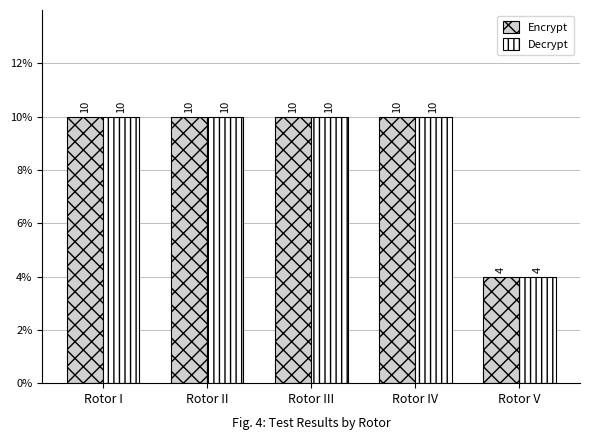

At how many categories does at least one series exceed 5?

4